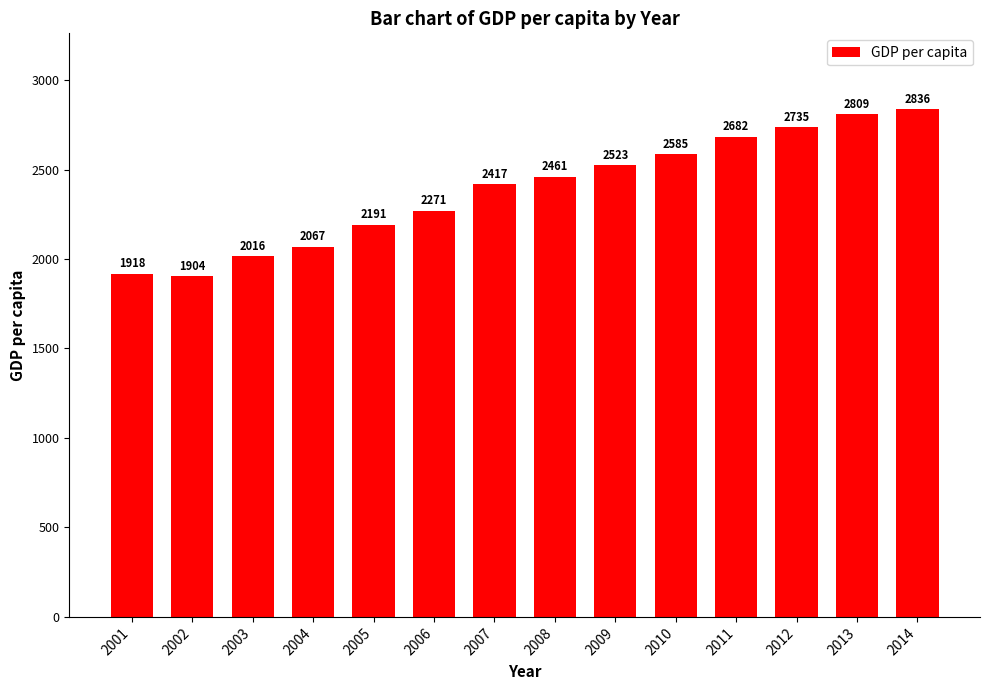

What is the value of the 6th bar from the left?

2270.9